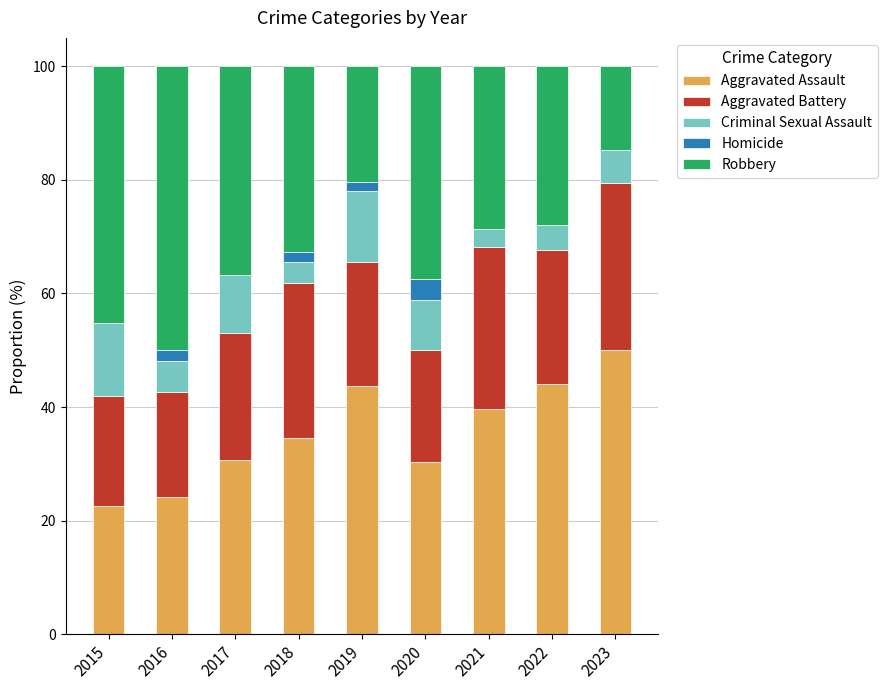

What is the total value across all series at 2017?

100.0